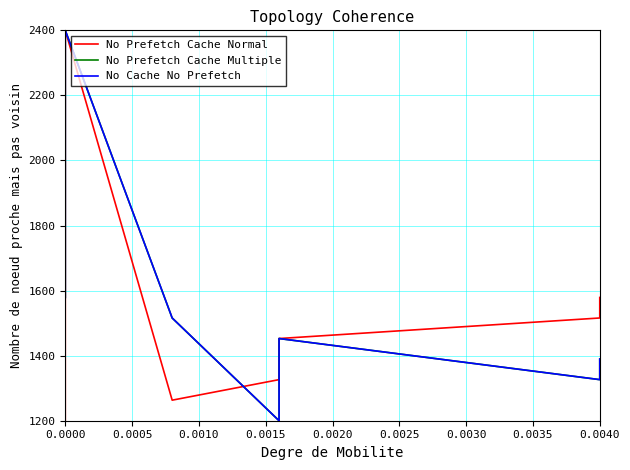

True or false: No Prefetch Cache Normal has a value of 1173.2 at 0.0000.

False